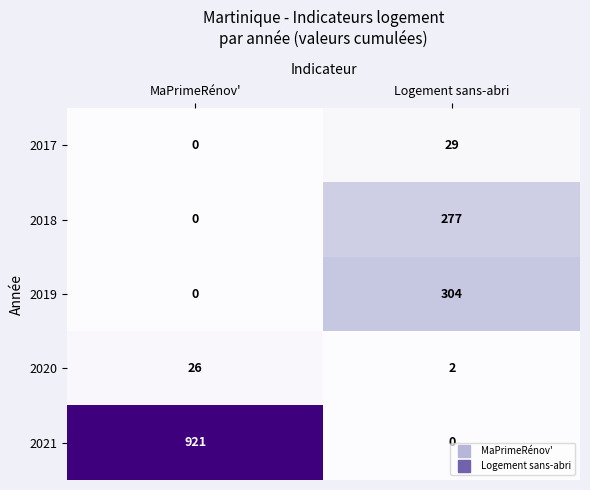

Is it true that 2018 equals -98 at MaPrimeRénov'?

False